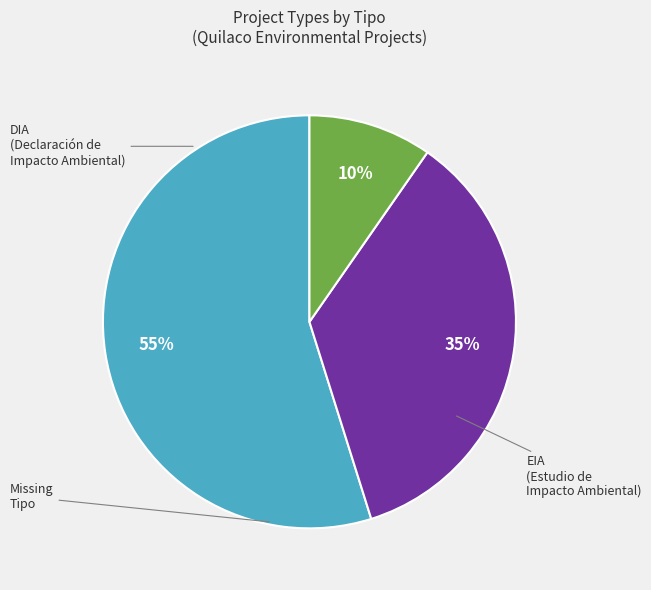

To the nearest percent, what is the difference between the largest and smallest slice percentages?

45%